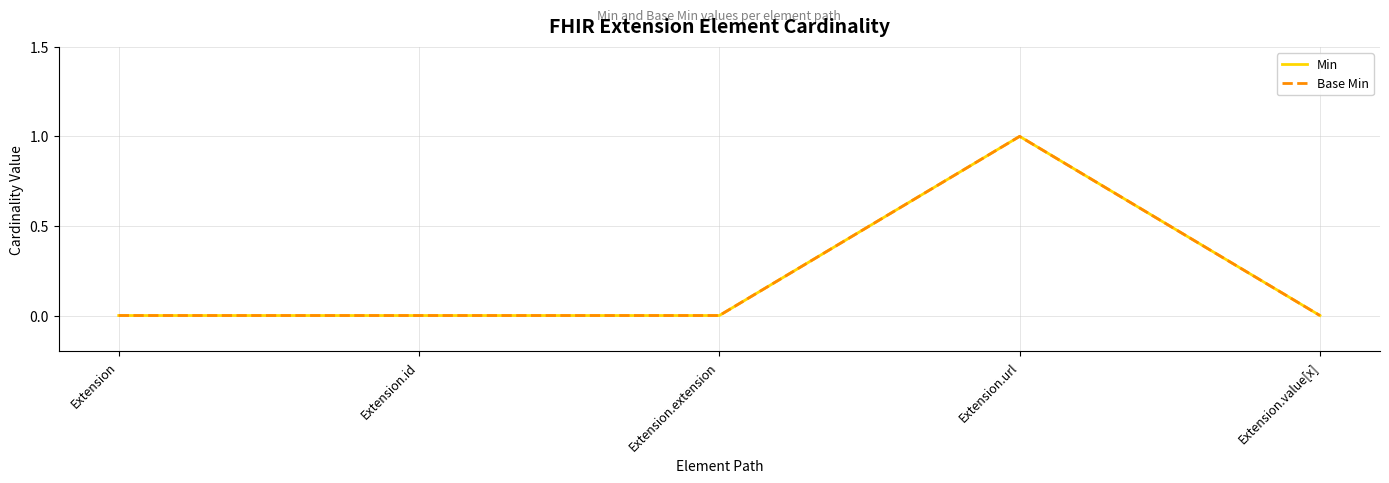

Does the chart display data point markers on the line(s)?

No